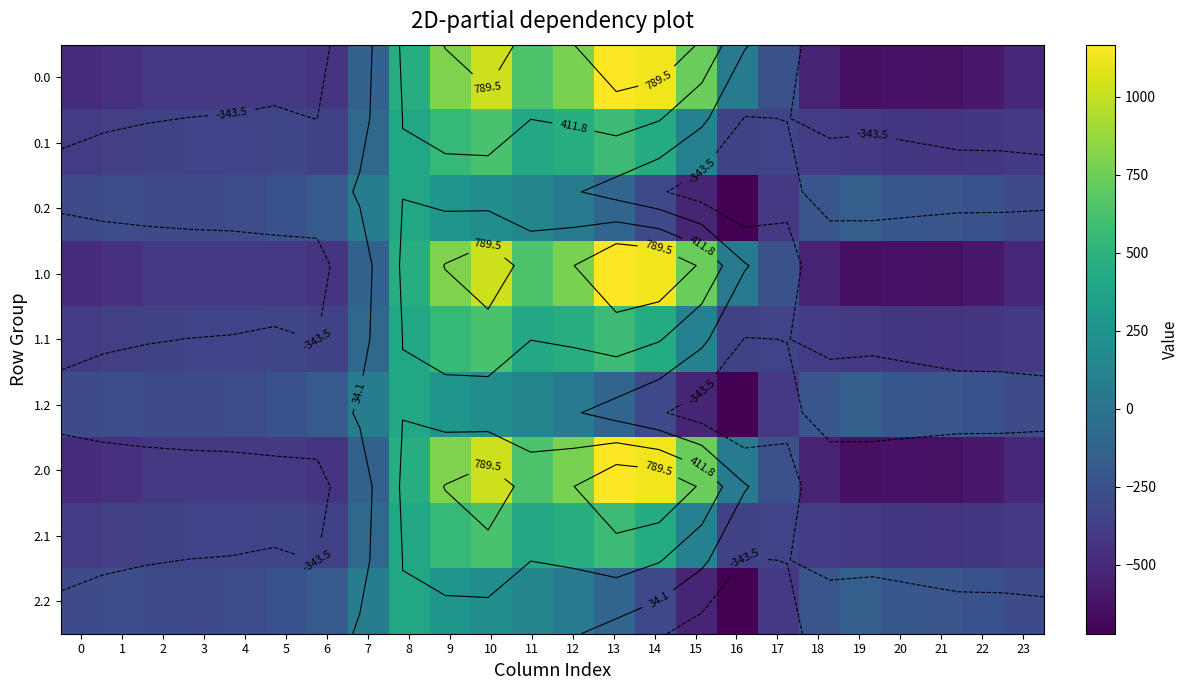

What is the difference between the second highest and minimum values in the 0.2 series?

992.3